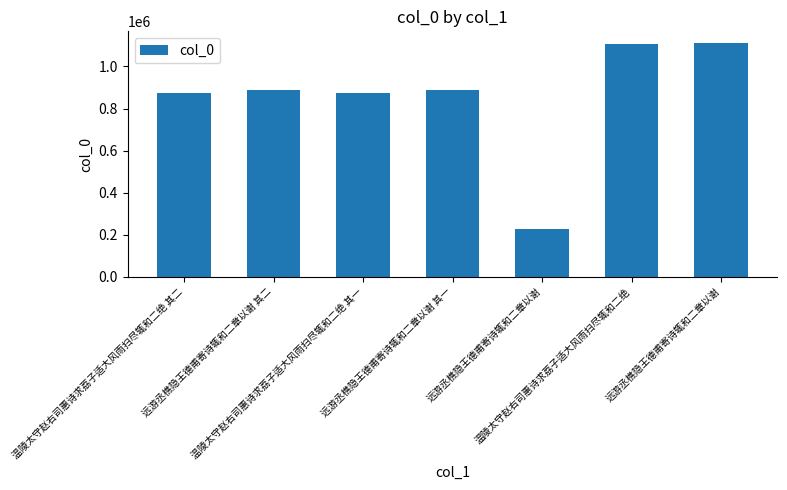

Where is the data nearest to the value 669234?

温陵太守赵右司惠诗求荔子适大风雨扫尽辄和二绝 其一